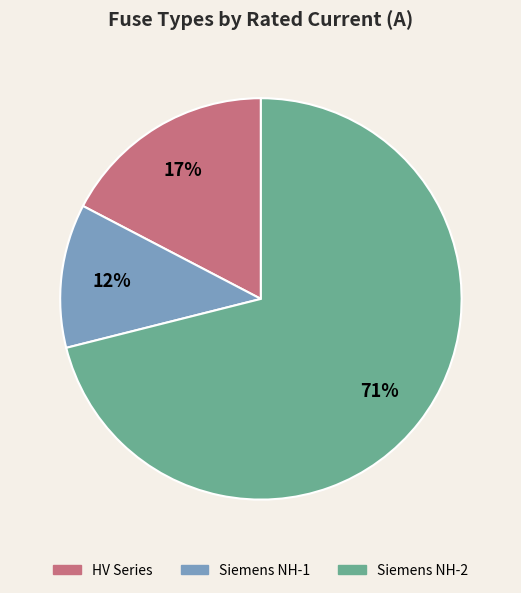

To the nearest percent, what is the average slice percentage?

33%